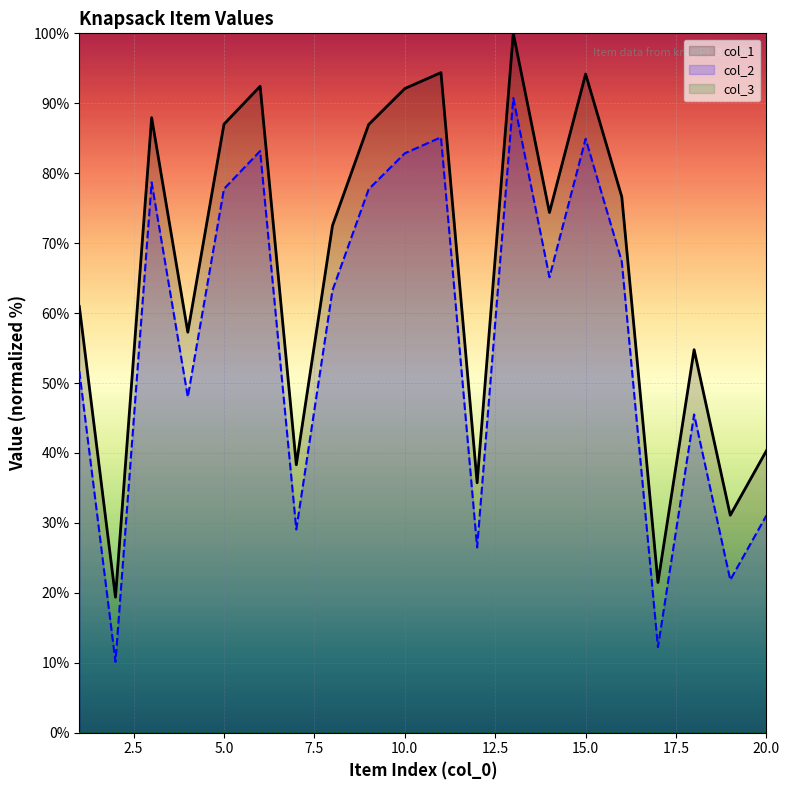

At how many categories does at least one series exceed 82?

8